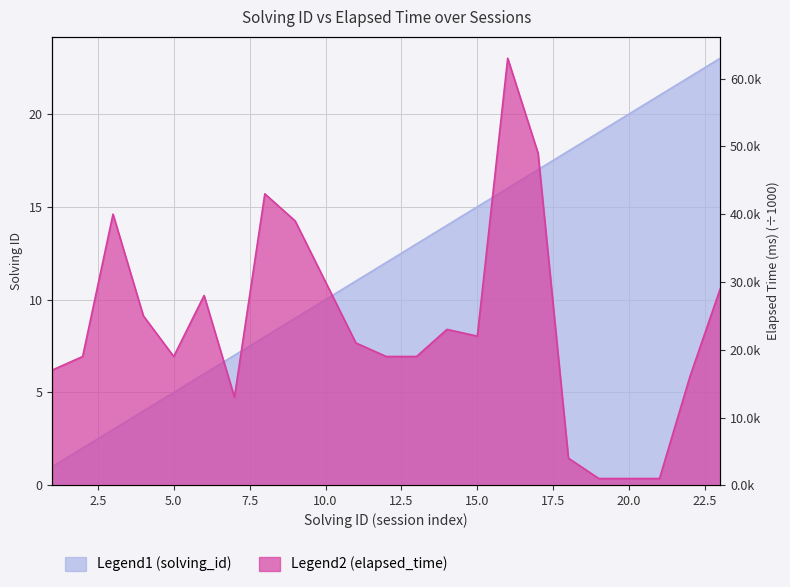

Reading left to right, what are all the values shown in this chart?

solving_id: 1	2	3	4	5	6	7	8	9	10	11	12	13	14	15	16	17	18	19	20	21	22	23
elapsed_time: 17	19	40	25	19	28	13	43	39	30	21	19	19	23	22	63	49	4	1	1	1	16	29